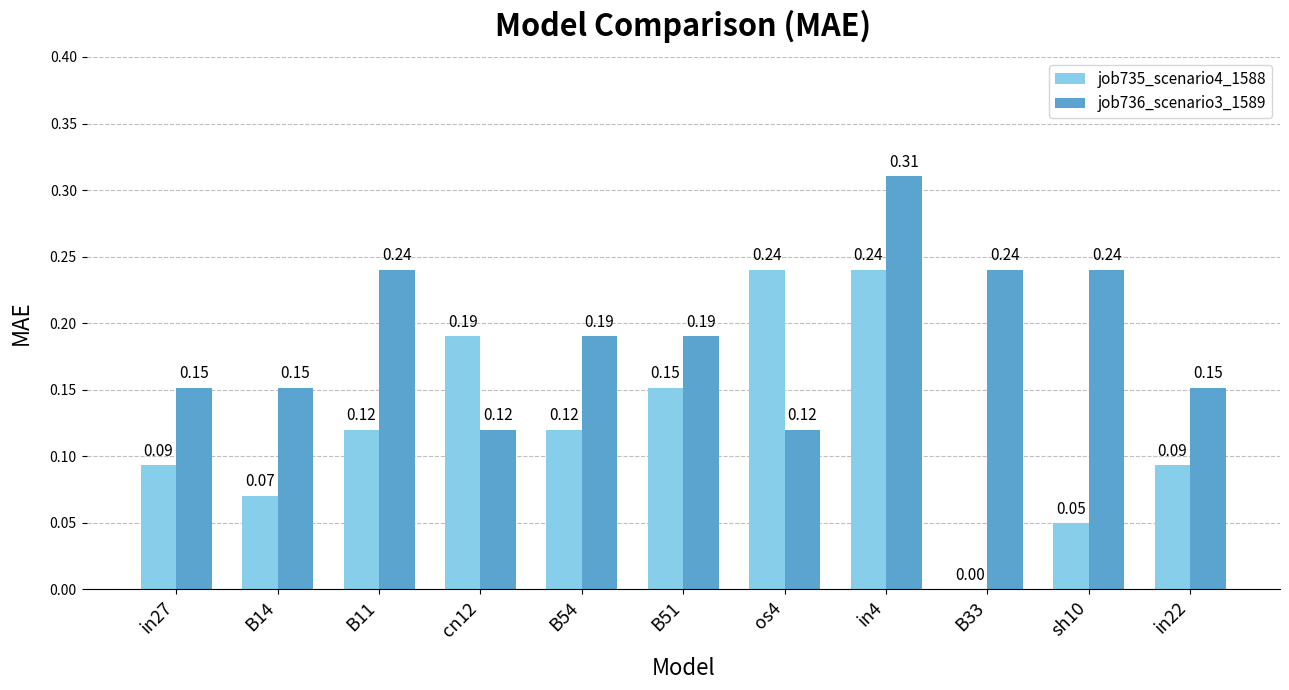

What is the sum of all job735_scenario4_1588 values?

1.4